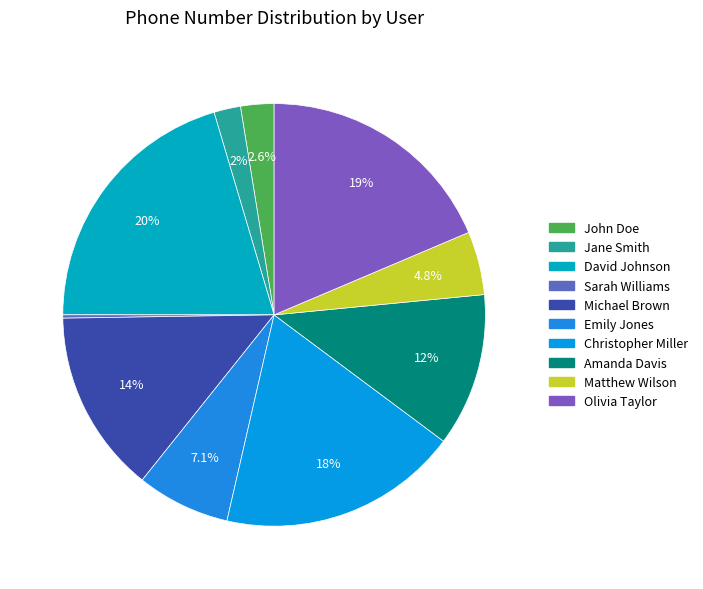

To the nearest percent, what is the combined percentage of Jane Smith and David Johnson?

22%